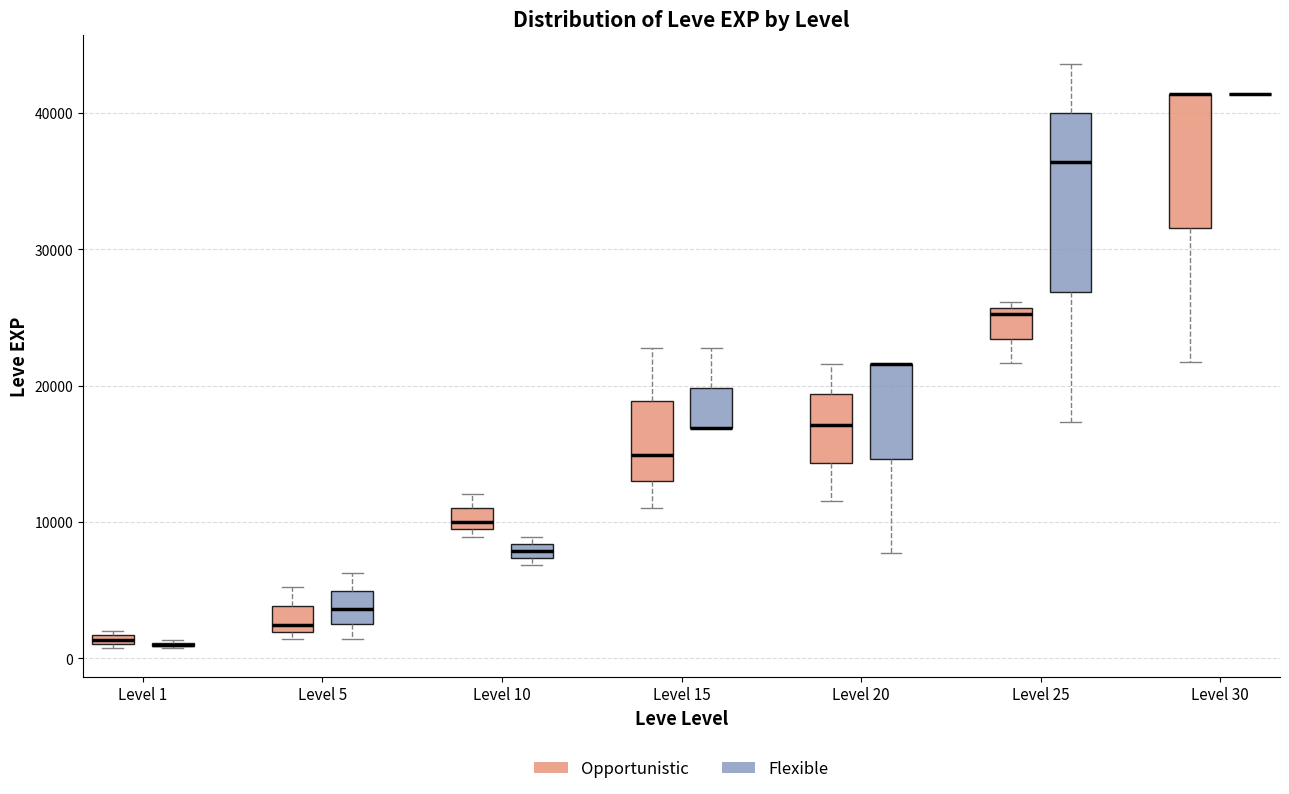

Comparing the boxes themselves (not the whiskers), which one is the tallest?

Level 25 (Flexible)